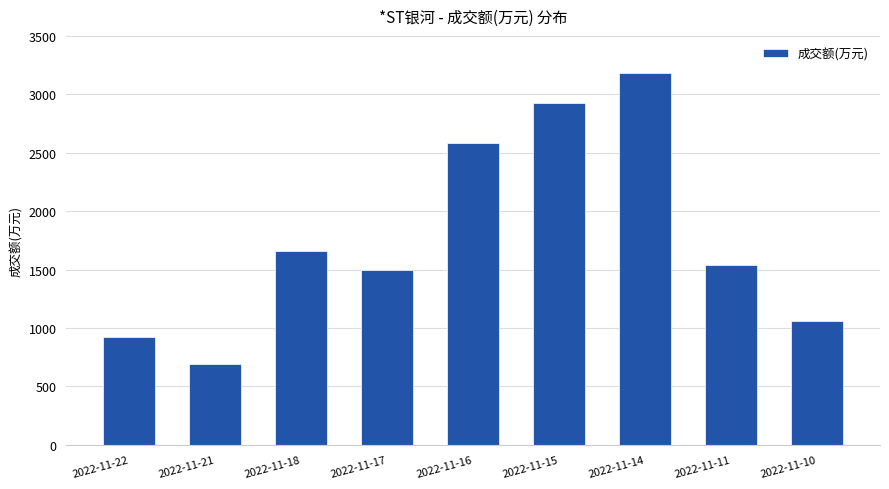

True or false: the data shows 1537 at 2022-11-11.

True